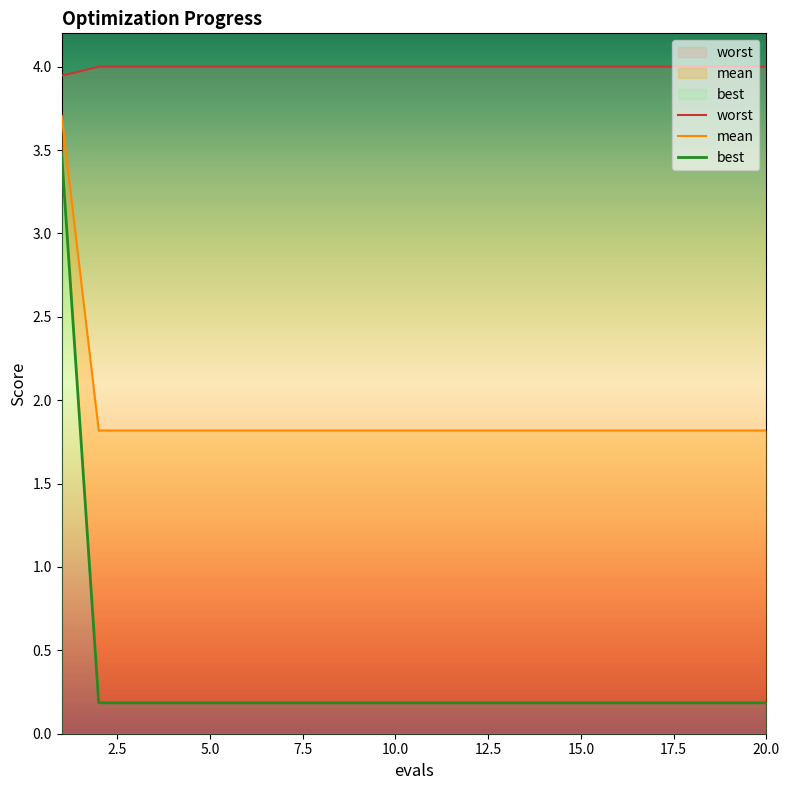

Does the chart have visible grid lines?

No